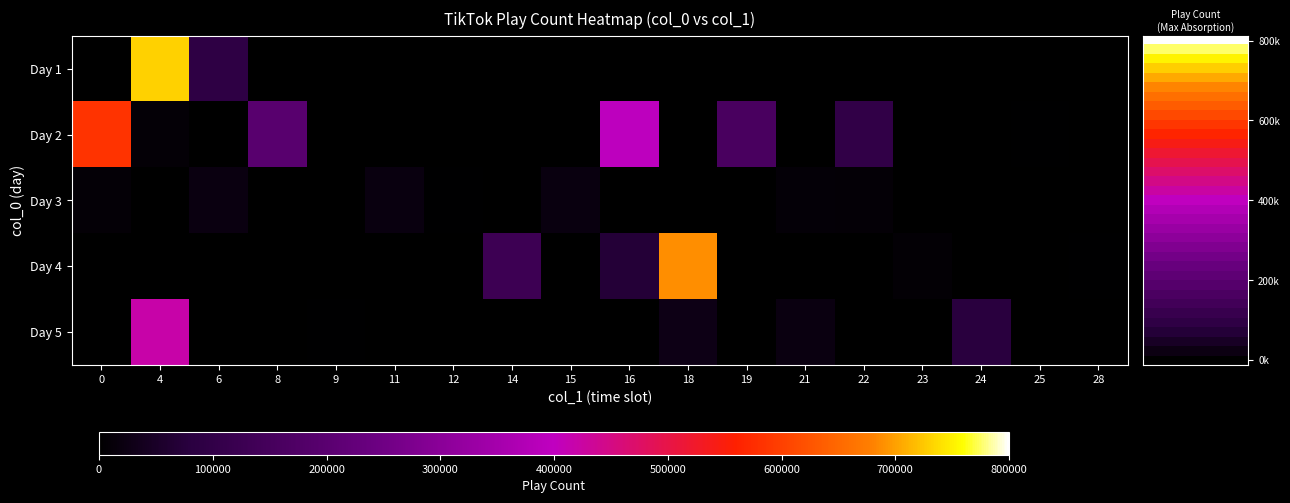

Reading left to right, extract all data points from this chart.

Day 1: 0=0	4=730200	6=91900	8=0	9=0	11=0	12=0	14=0	15=0	16=0	18=0	19=0	21=0	22=0	23=0	24=0	25=0	28=0
Day 2: 0=583600	4=8318	6=0	8=197600	9=0	11=0	12=0	14=0	15=0	16=395500	18=0	19=159900	21=0	22=99300	23=0	24=0	25=1706	28=0
Day 3: 0=9337	4=0	6=21000	8=0	9=0	11=18900	12=2489	14=0	15=20200	16=0	18=0	19=0	21=10900	22=9044	23=0	24=0	25=0	28=0
Day 4: 0=0	4=0	6=0	8=0	9=0	11=0	12=0	14=130100	15=1517	16=69900	18=688300	19=0	21=0	22=0	23=6653	24=0	25=0	28=2840
Day 5: 0=0	4=419000	6=0	8=0	9=2982	11=0	12=0	14=0	15=0	16=0	18=27100	19=0	21=21000	22=0	23=0	24=78700	25=0	28=0